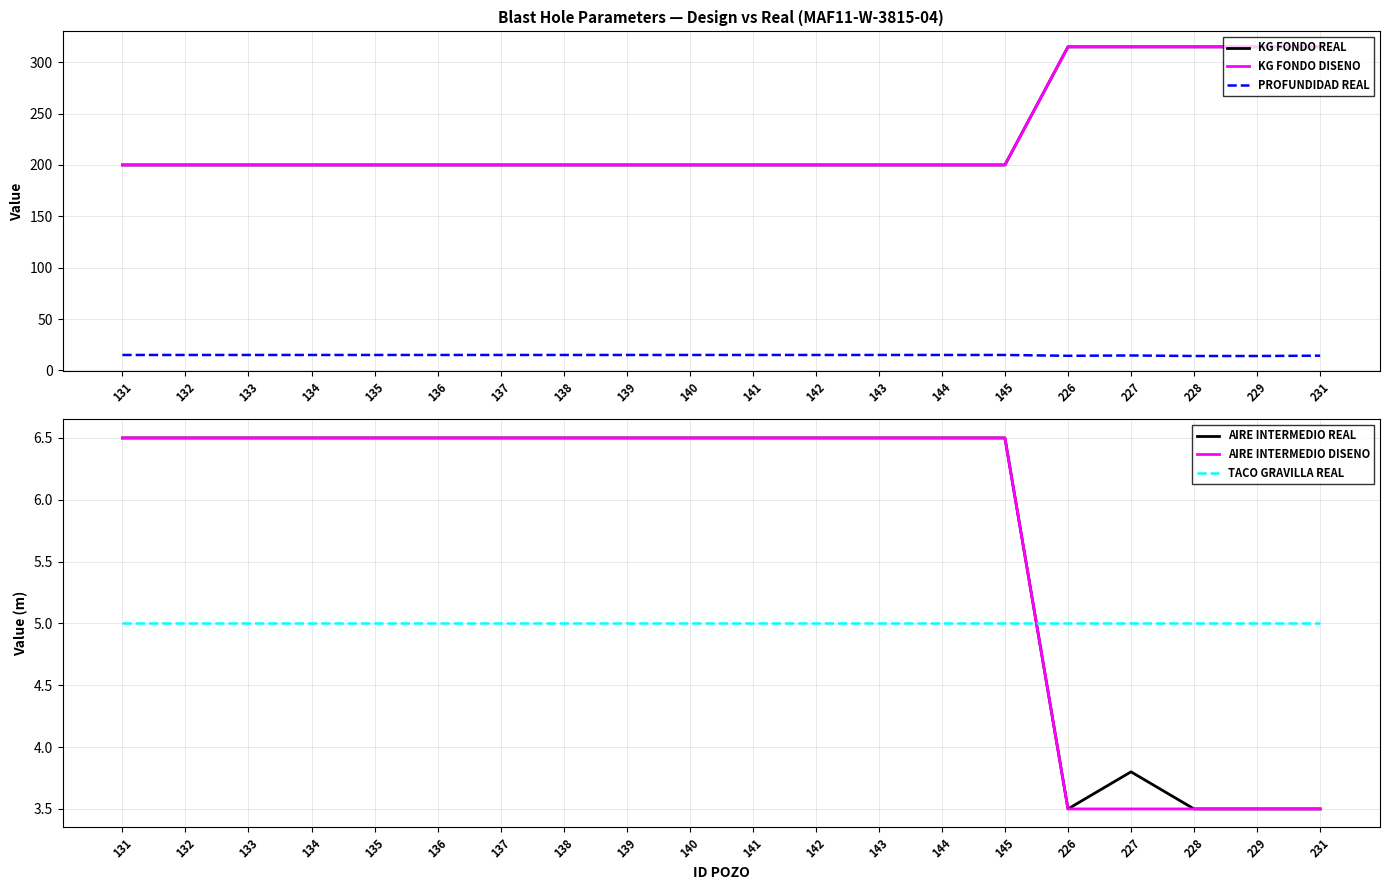

Does the chart have visible grid lines?

Yes